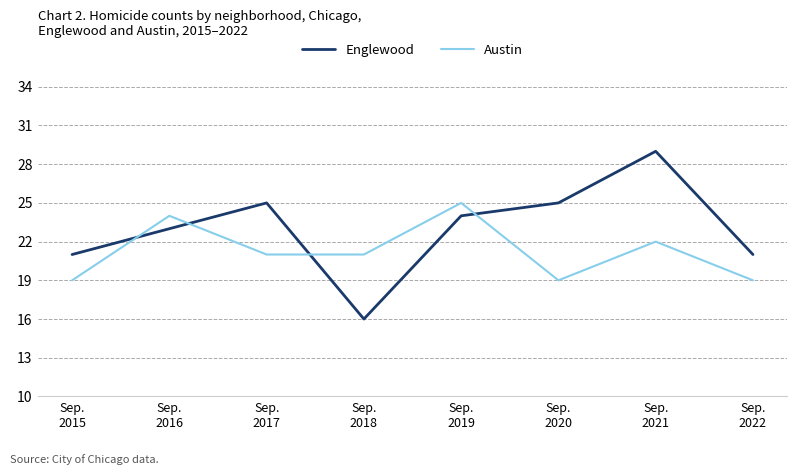

What is the difference between the Englewood values at Sep.
2022 and Sep.
2019?

3